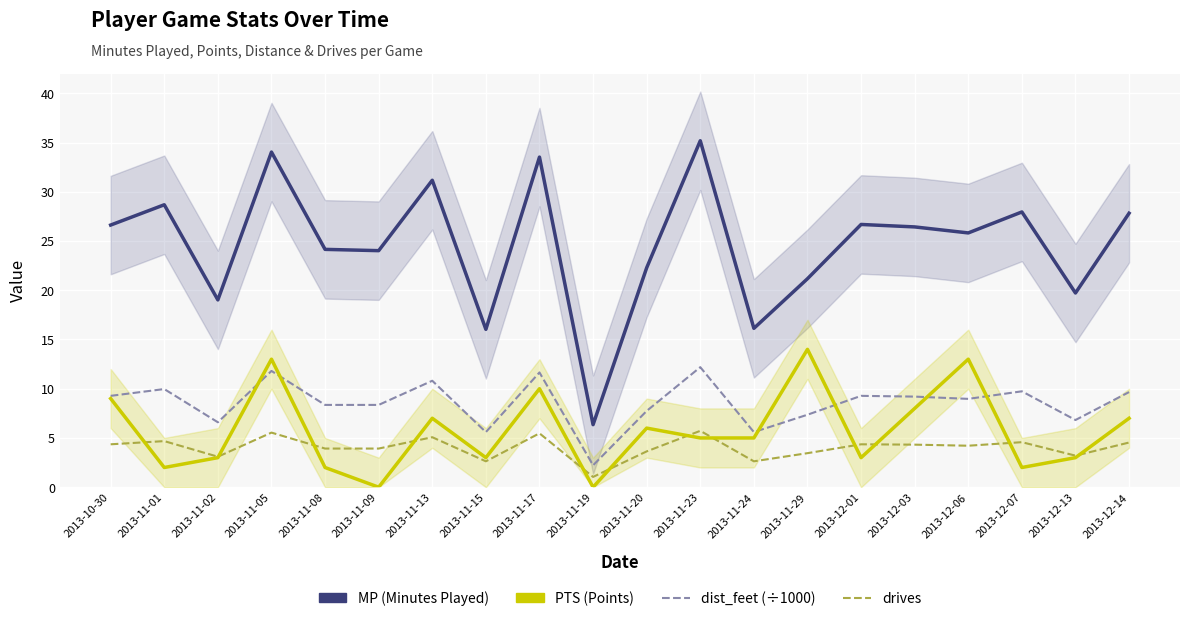

Which category has the lowest value across all series?

2013-11-09